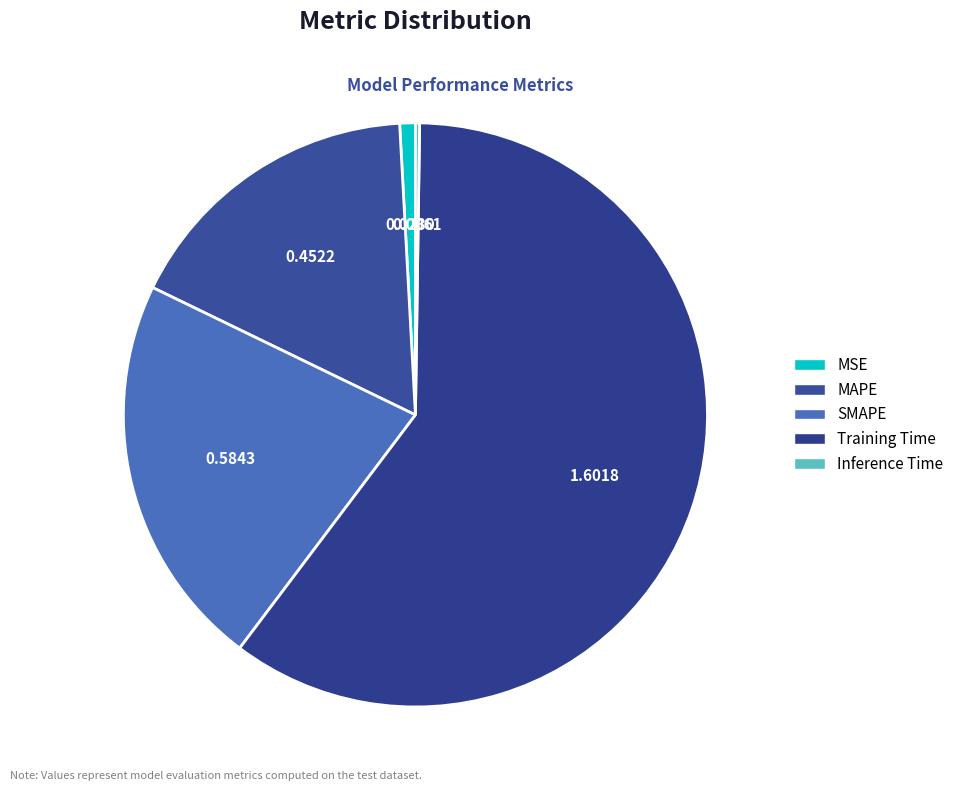

What is the majority slice?

Training Time